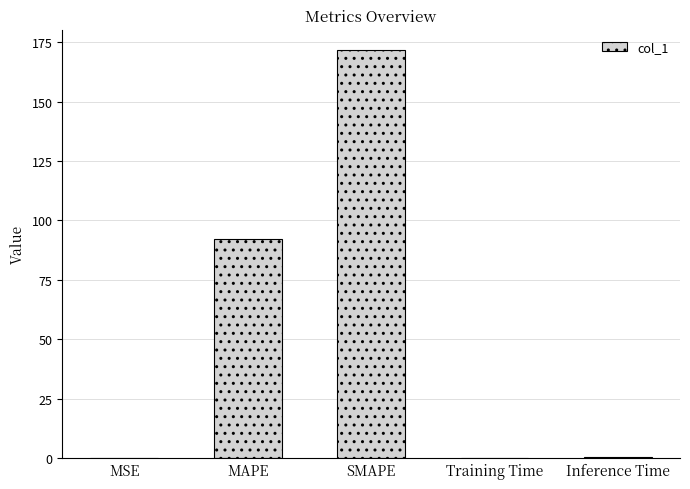

Where is the data nearest to the value 85?

MAPE